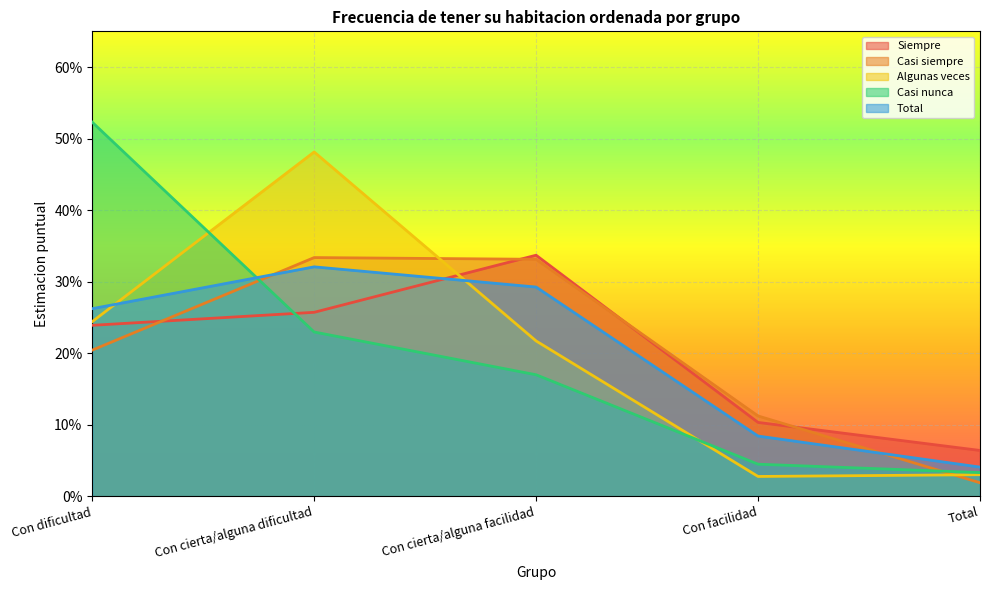

What is the difference between the maximum and minimum values in the Total series?

0.3